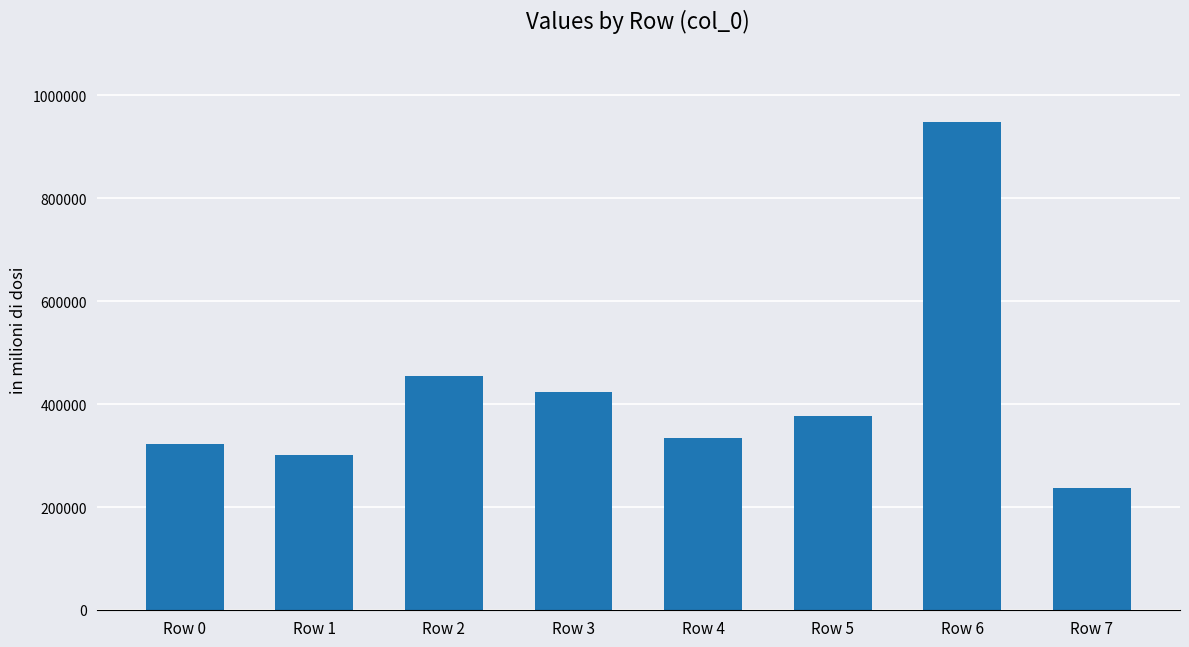

Rank the categories by value from highest to lowest.

Row 6, Row 2, Row 3, Row 5, Row 4, Row 0, Row 1, Row 7